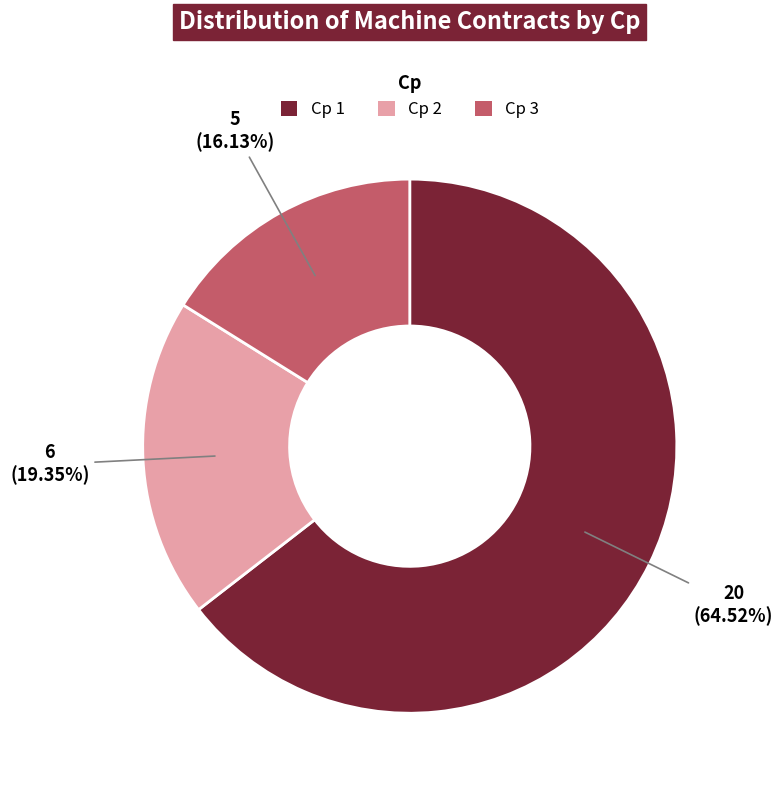

Is there a majority slice in this chart?

Yes